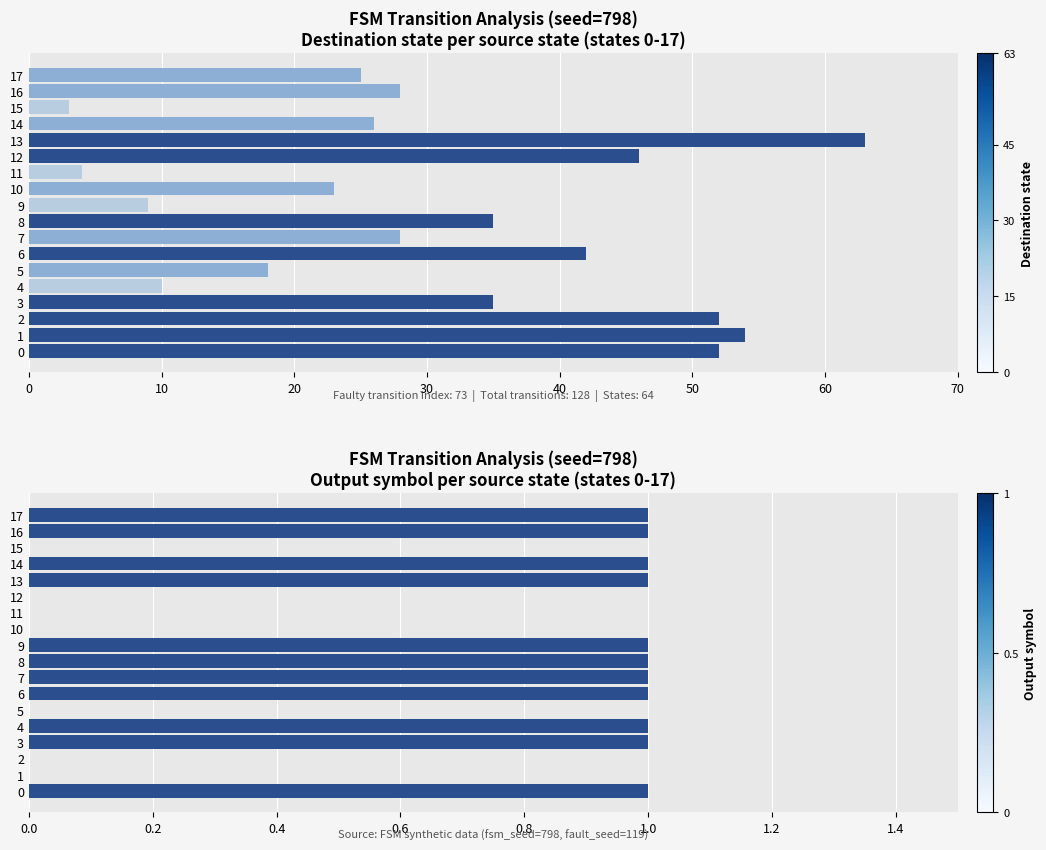

Which series has the widest spread of values?

destination_state